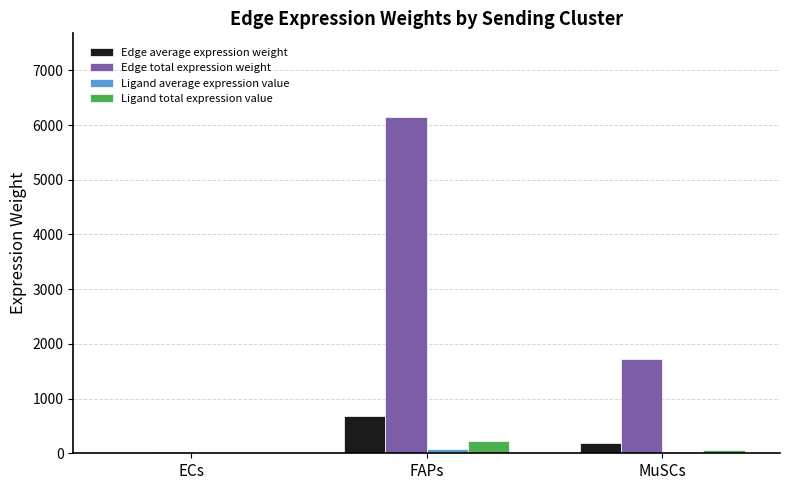

What is the highest value of the Edge total expression weight series?

6141.2